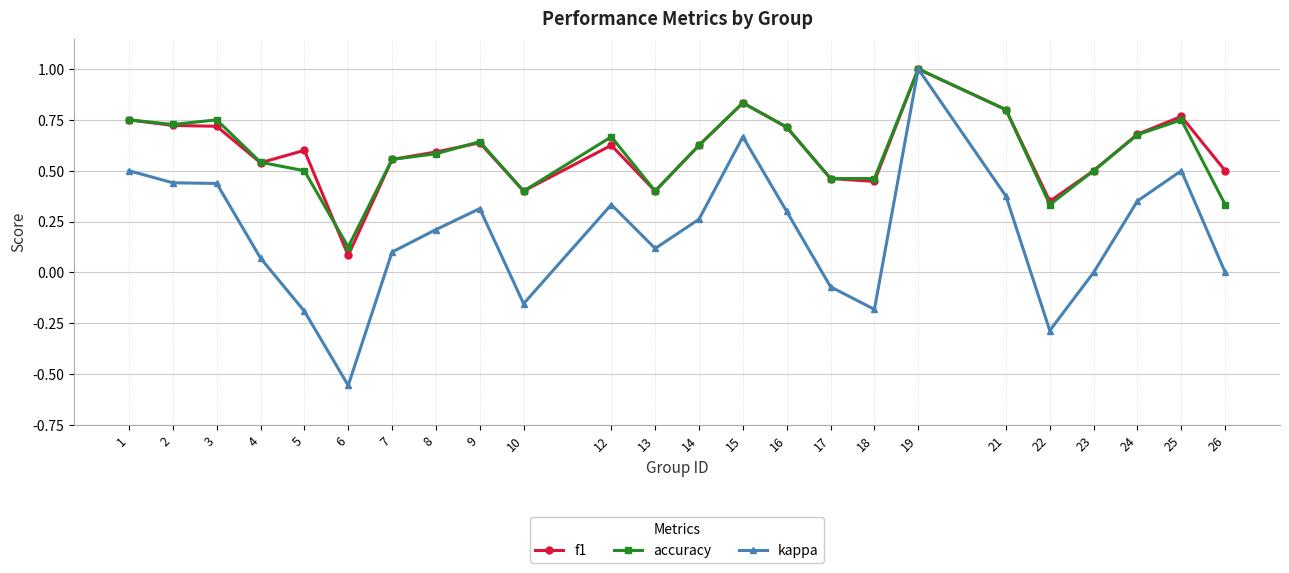

Which series changed the most between 3 and 12?

kappa